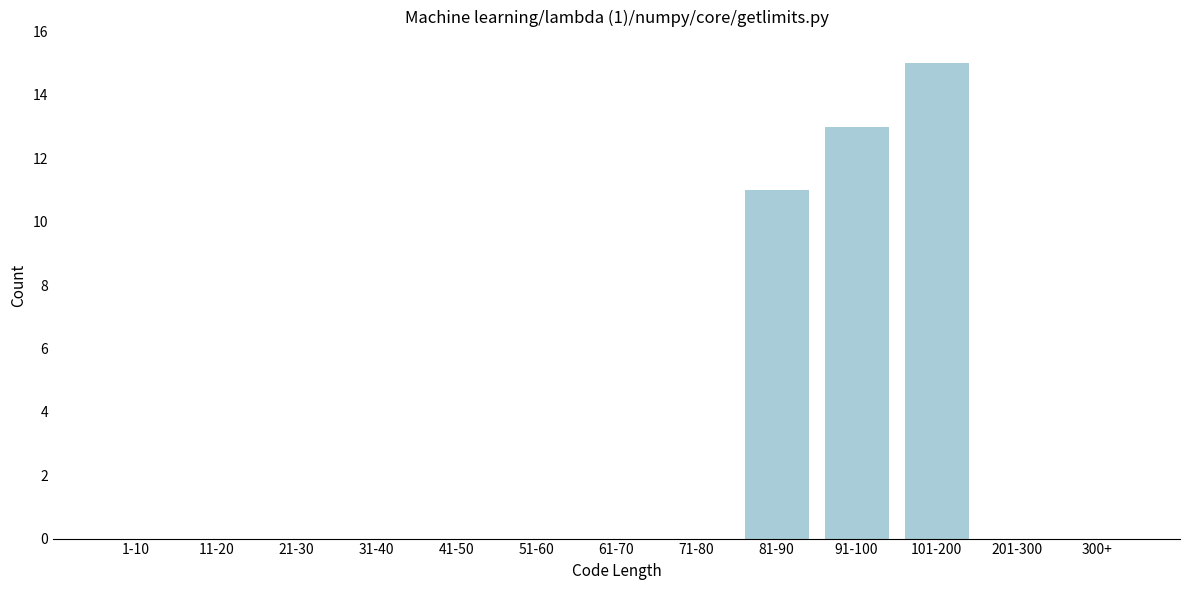

Reading left to right, extract all data points from this chart.

1-10=0	11-20=0	21-30=0	31-40=0	41-50=0	51-60=0	61-70=0	71-80=0	81-90=11	91-100=13	101-200=15	201-300=0	300+=0